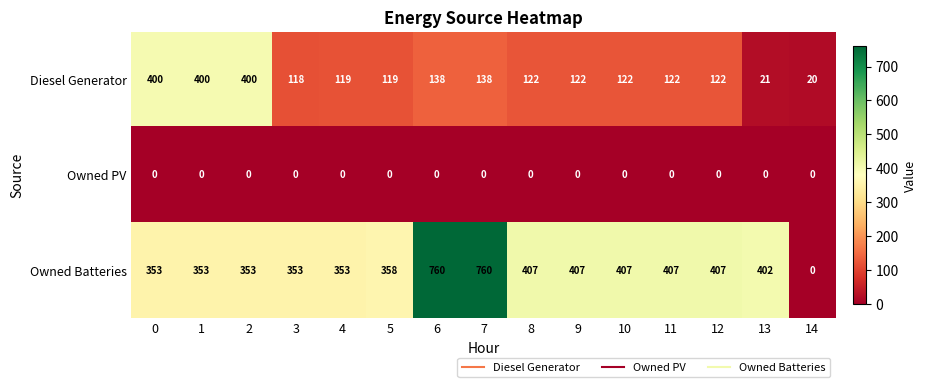

What is the difference between the highest and lowest values at 3?

353